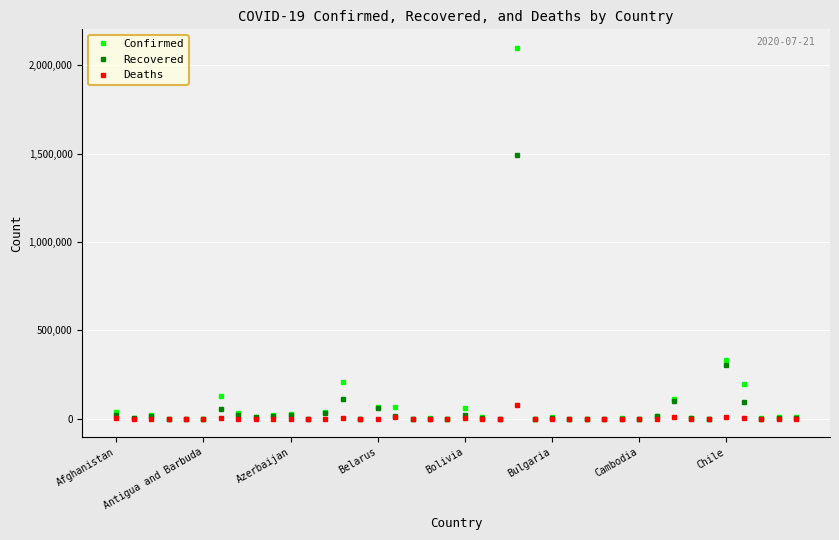

What is the maximum value for Deaths?

79488